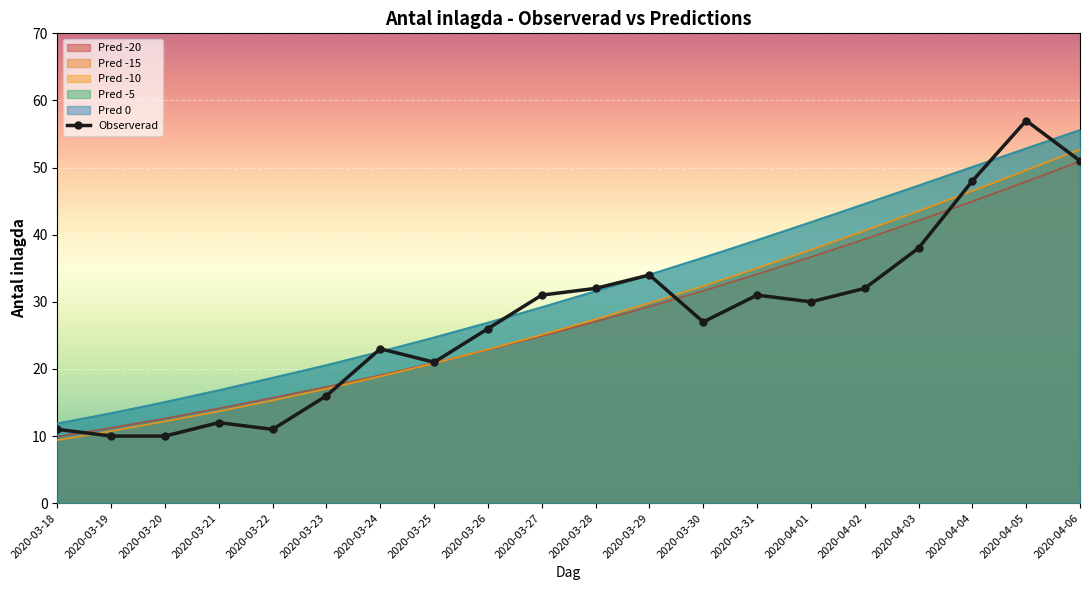

Which label corresponds to the smallest value in the chart?

2020-03-19